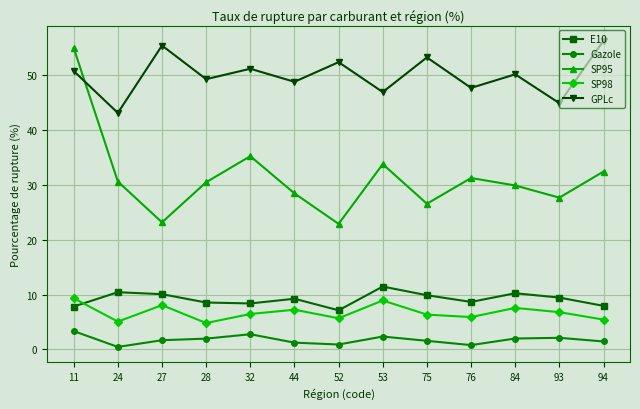

What is the minimum value shown in the chart?

0.5